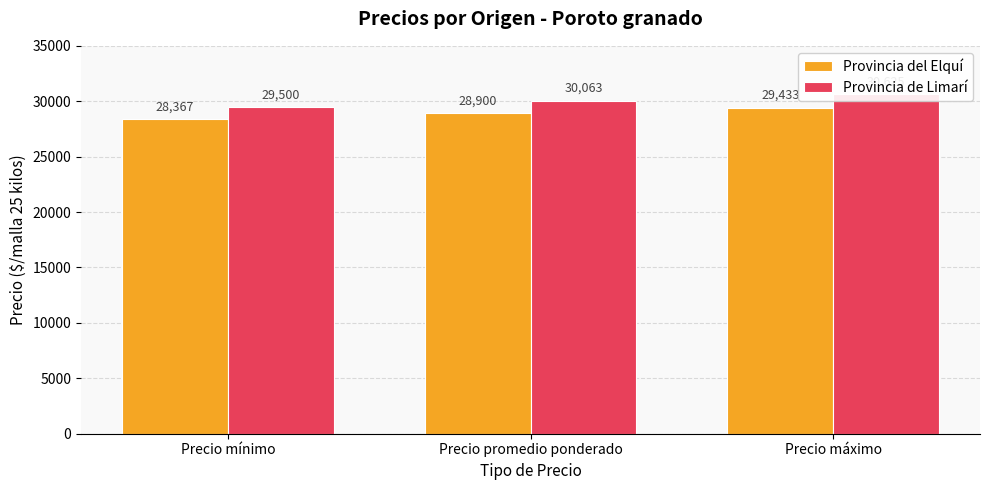

How many Provincia del Elquí values are between 28367 and 29433?

3